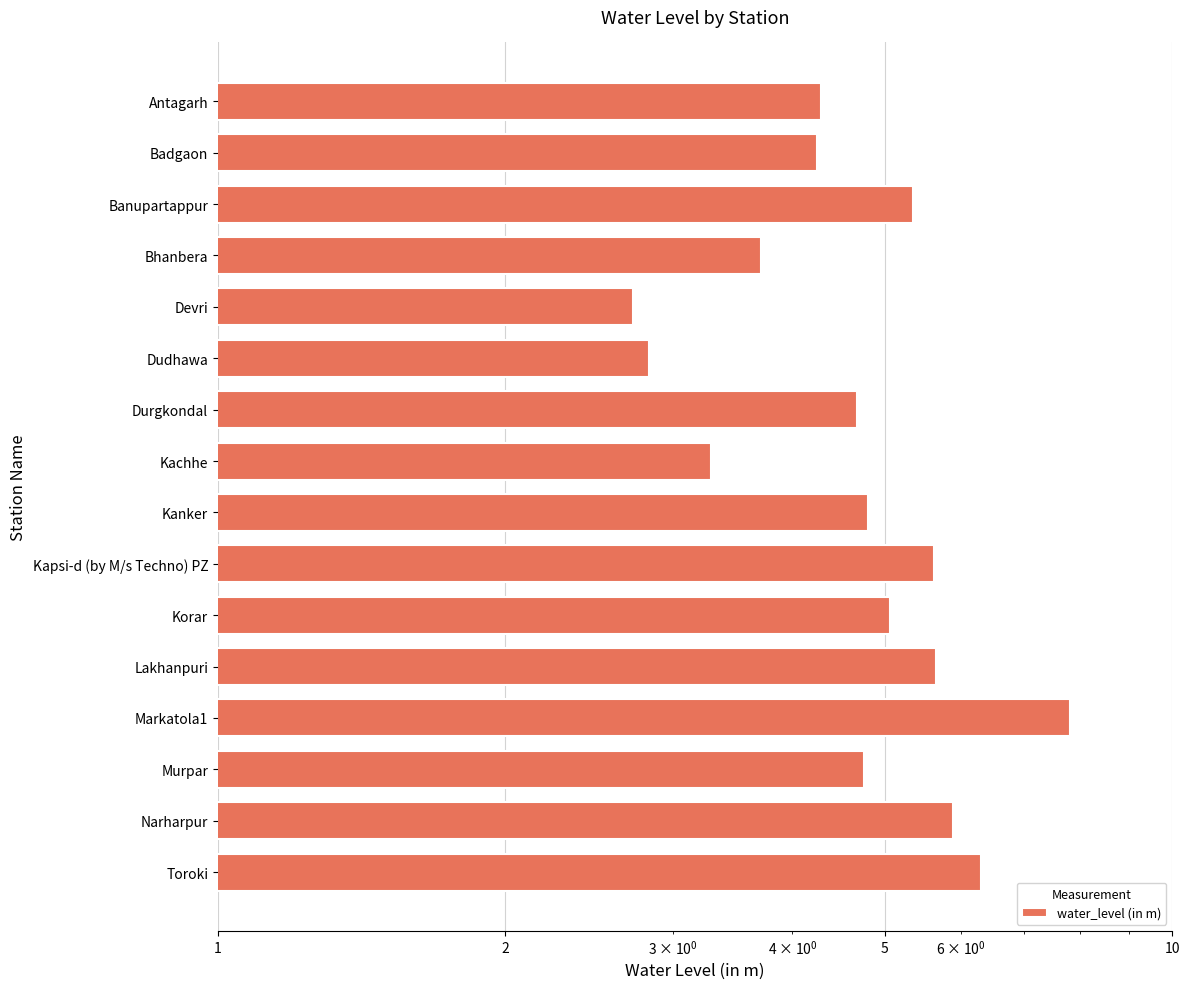

What is the difference between the second highest and minimum values?

3.6